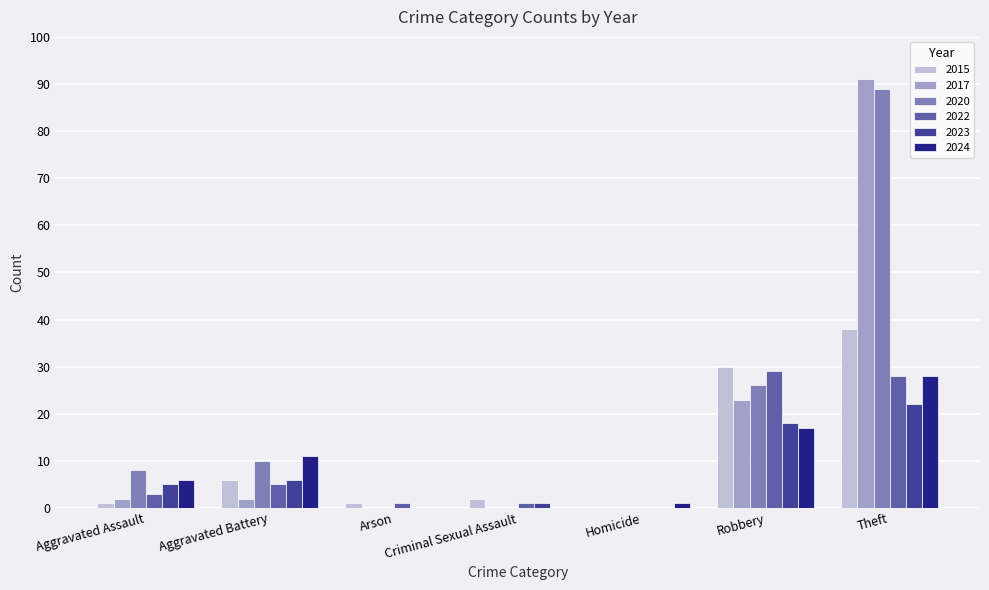

Reading left to right, transcribe all the data shown in this chart.

2015: 1	6	1	2	0	30	38
2017: 2	2	0	0	0	23	91
2020: 8	10	0	0	0	26	89
2022: 3	5	1	1	0	29	28
2023: 5	6	0	1	0	18	22
2024: 6	11	0	0	1	17	28